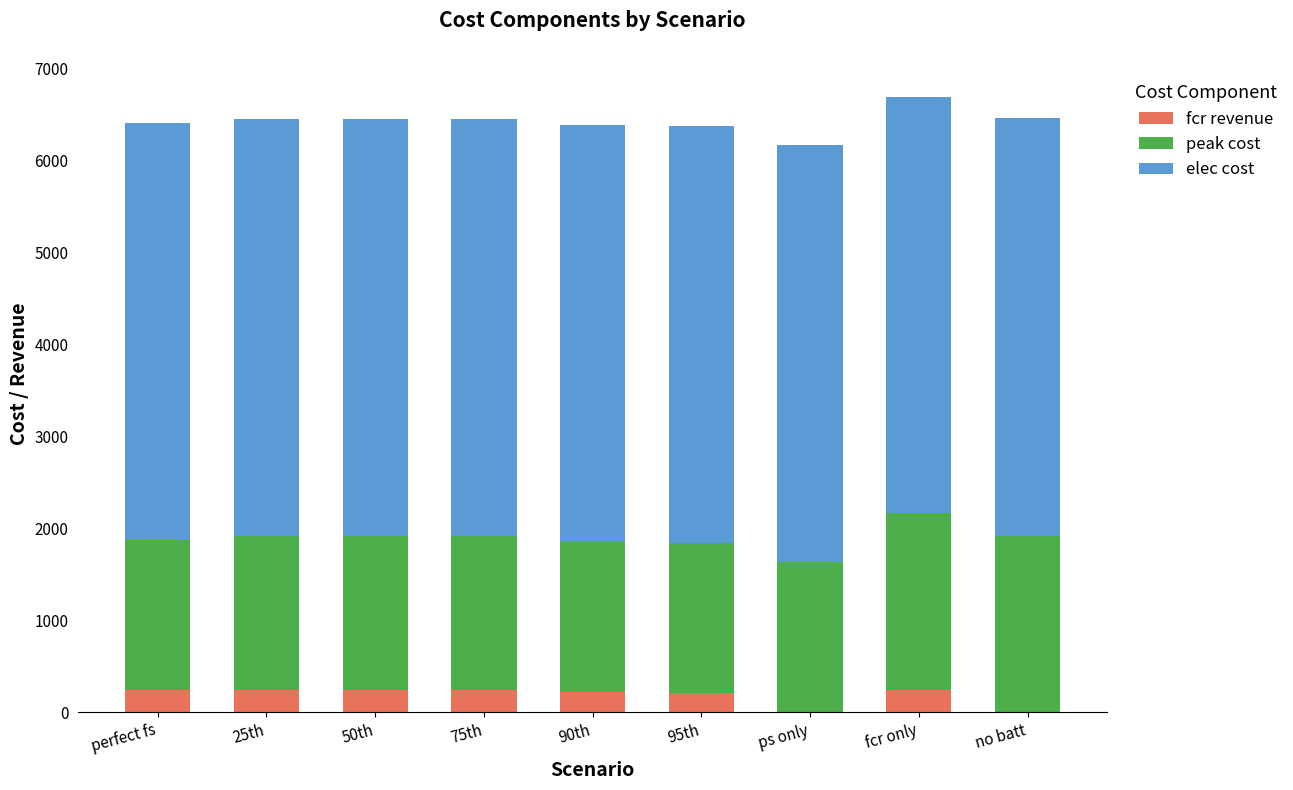

Is it true that fcr revenue equals 242.9 at perfect fs?

True